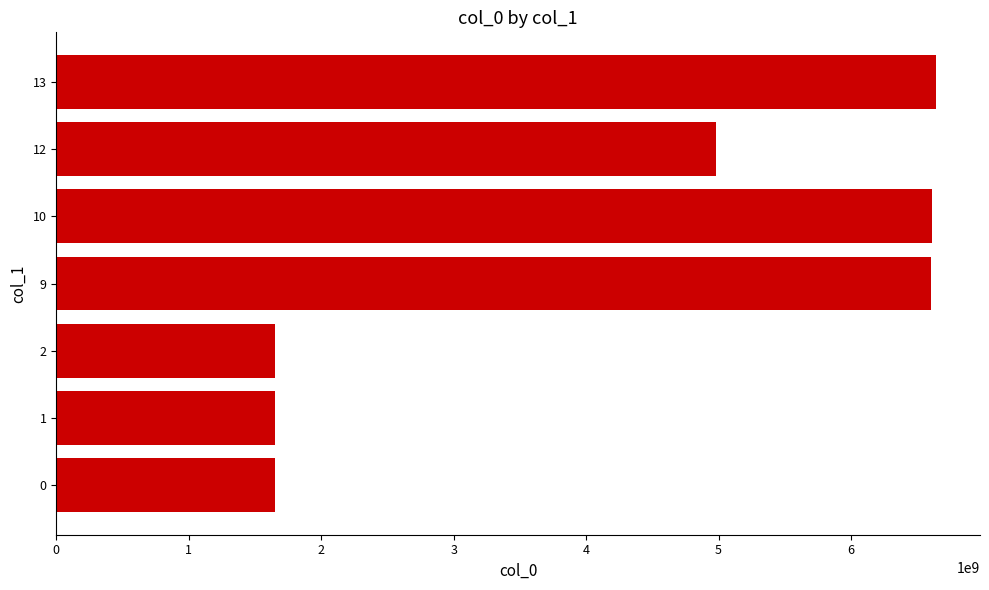

What is the sum of all values?

29783665032